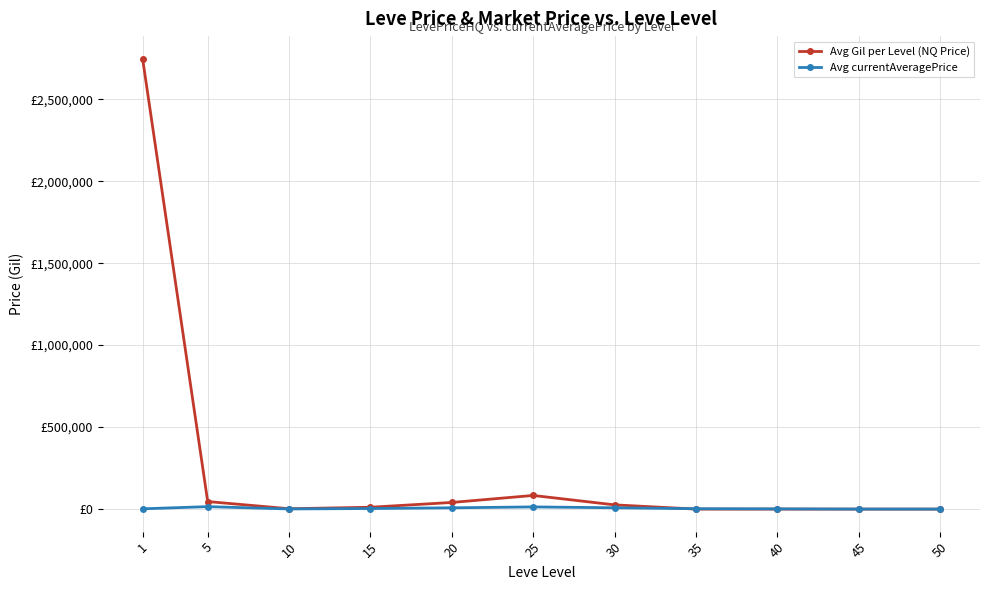

Where does the Avg Gil per Level (NQ Price) series first go above 11319?

1